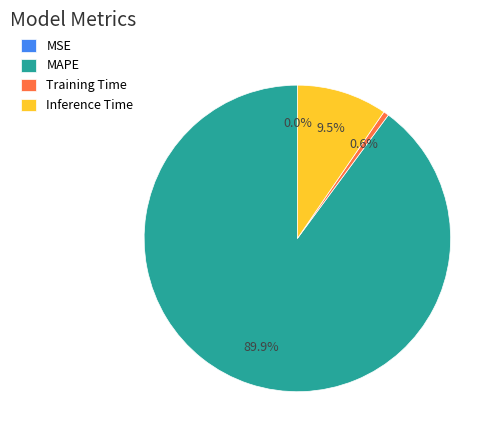

What portion of the pie excludes MAPE?

10.1%